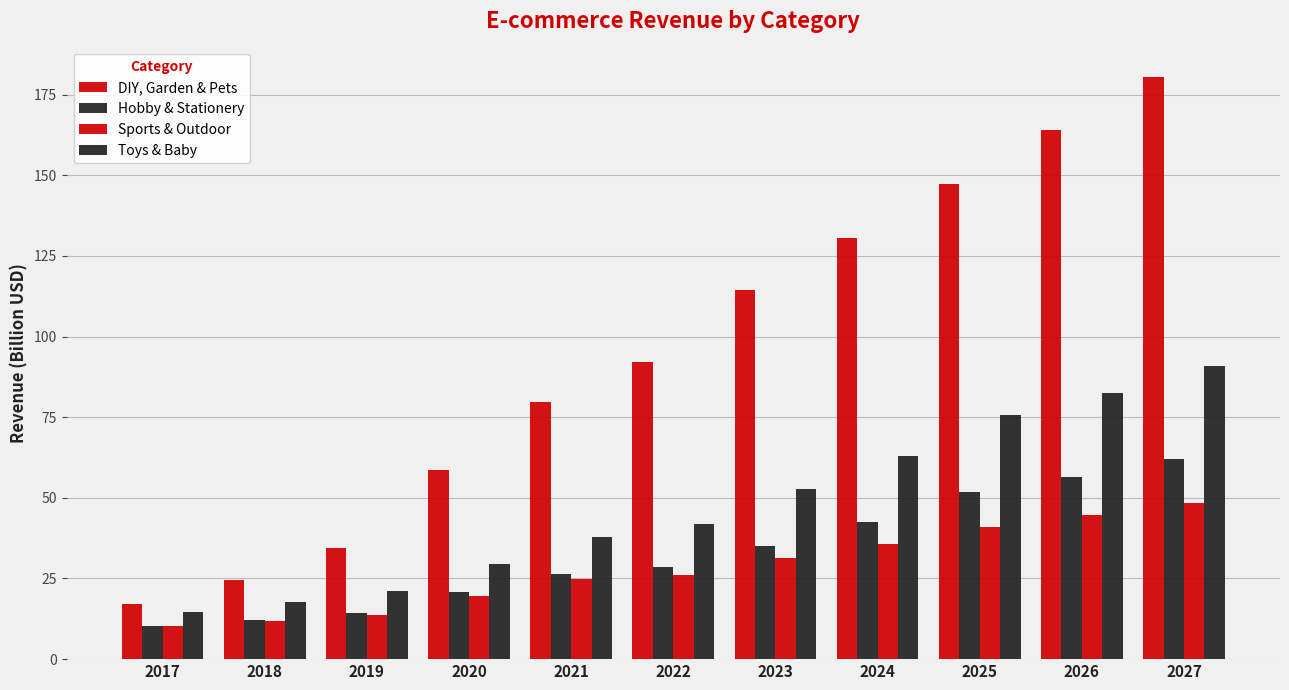

Reading left to right, list all the values displayed in this chart.

DIY, Garden & Pets: 17.2	24.6	34.6	58.6	79.6	92.0	114.5	130.5	147.4	164.0	180.6
Hobby & Stationery: 10.2	12.1	14.3	20.8	26.5	28.5	34.9	42.6	51.7	56.4	62.1
Sports & Outdoor: 10.3	11.9	13.7	19.7	25.0	26.2	31.4	35.8	40.9	44.5	48.5
Toys & Baby: 14.7	17.6	21.0	29.5	38.0	41.8	52.6	63.0	75.5	82.7	91.0